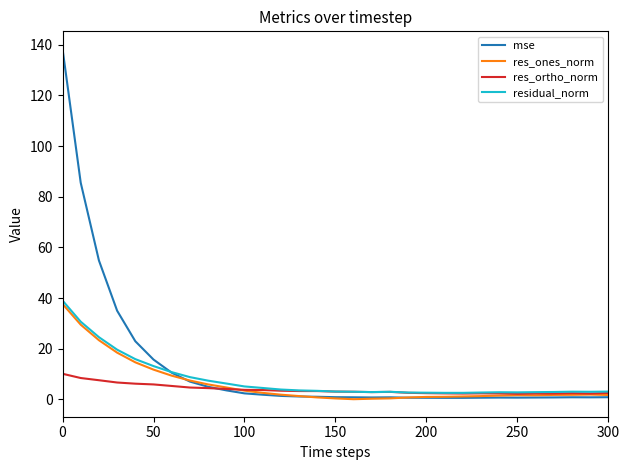

How many lines are shown in the chart?

4